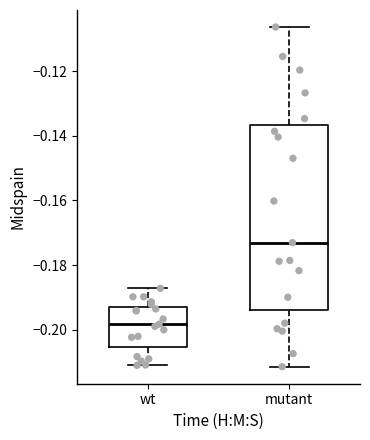

Reading left to right, transcribe this box plot: for each box, give where its median line is, the range the box spans, and where its two whiskers end, as read against the y-axis. The values are not printed on the chart, so give them approximately, as read against the axis.

wt: median -0.198, box -0.206 to -0.192, whiskers -0.212 to -0.188
mutant: median -0.174, box -0.194 to -0.136, whiskers -0.212 to -0.106